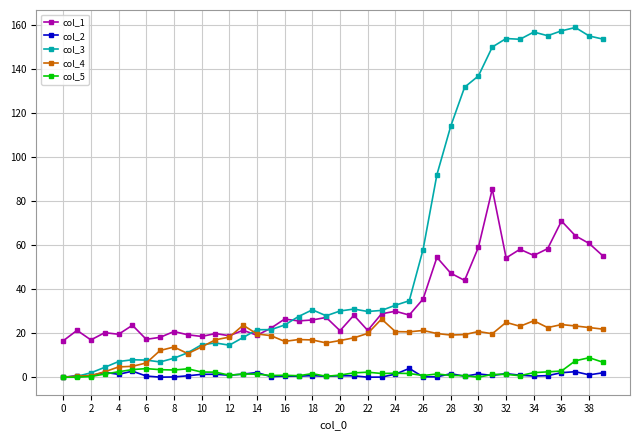

What is the highest value of the col_1 series?

85.5